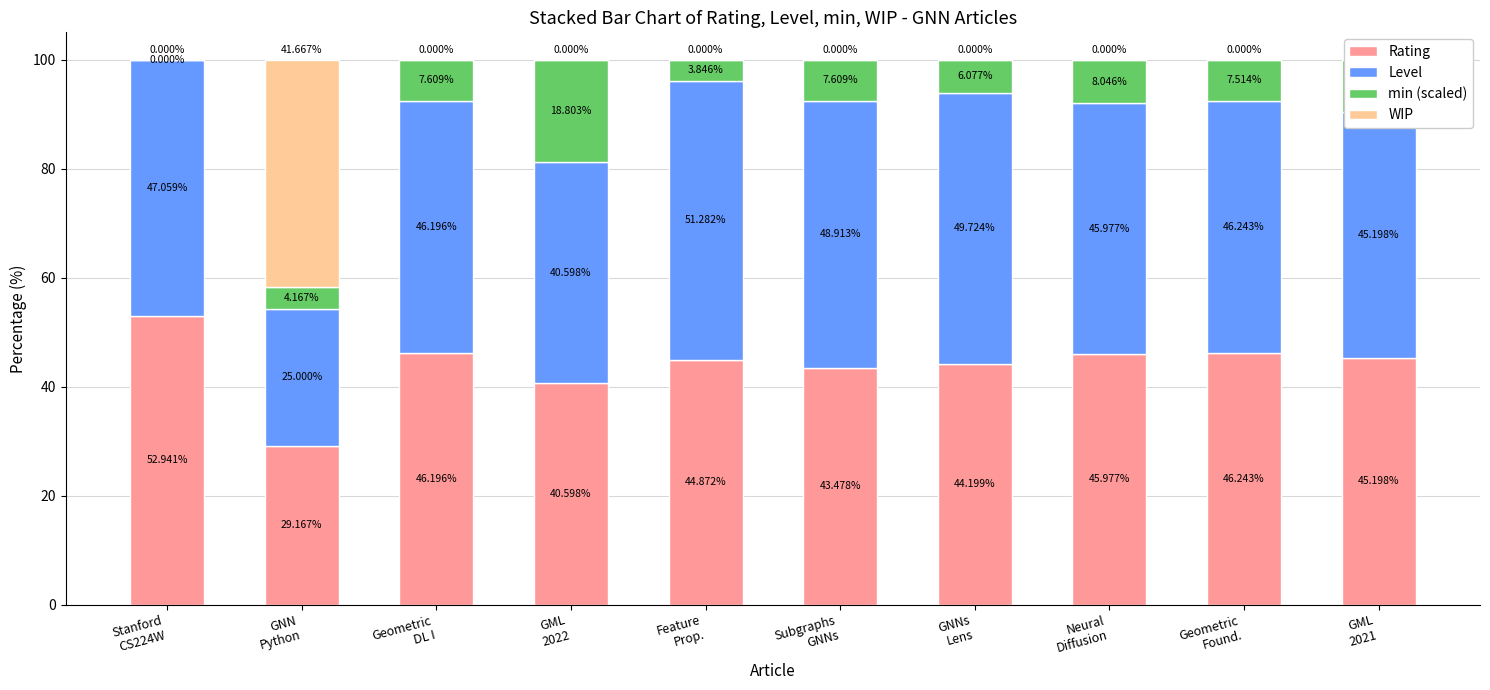

Rank the categories by min (scaled) value from highest to lowest.

GML
2022, GML
2021, Neural
Diffusion, Geometric
DL I, Subgraphs
GNNs, Geometric
Found., GNNs
Lens, GNN
Python, Feature
Prop., Stanford
CS224W